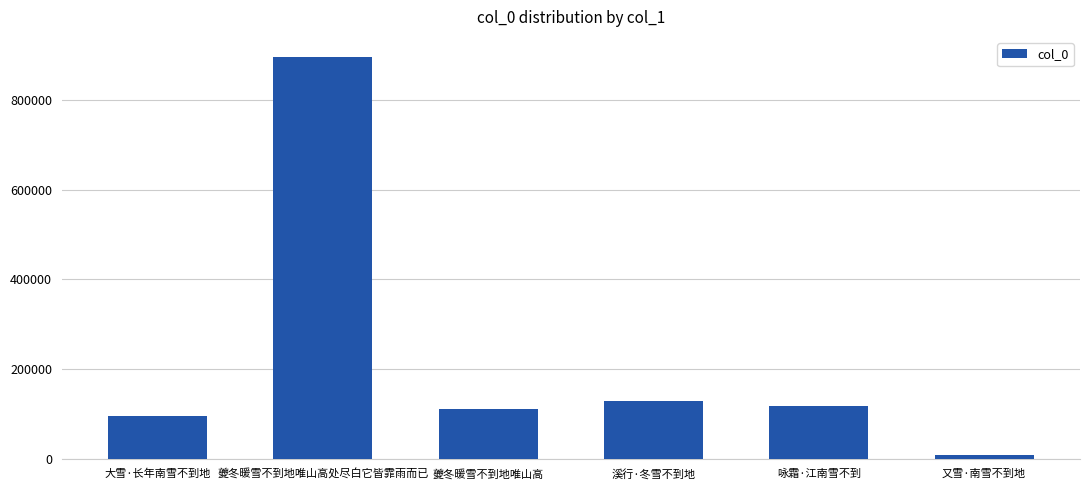

Which category has the highest value across all series?

夔冬暖雪不到地唯山高处尽白它皆霏雨而已